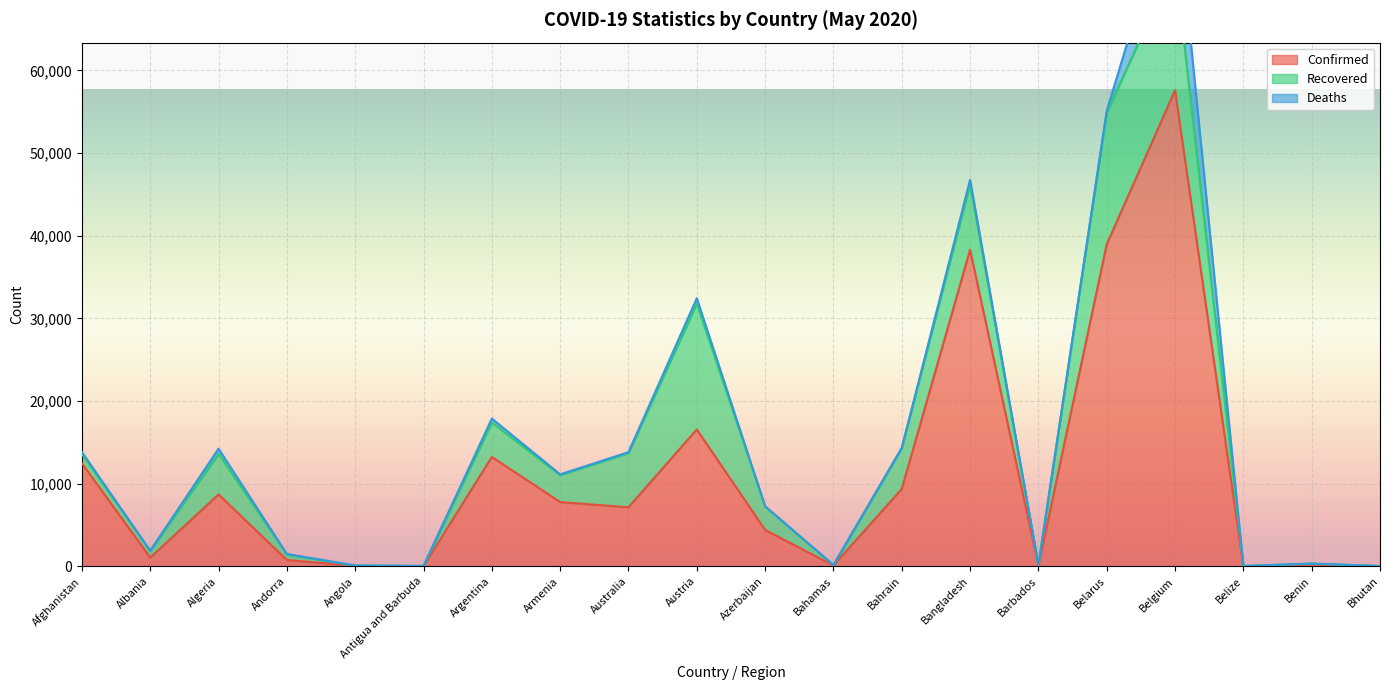

What is the approximate value of Recovered at Australia, to the nearest 50?

6550